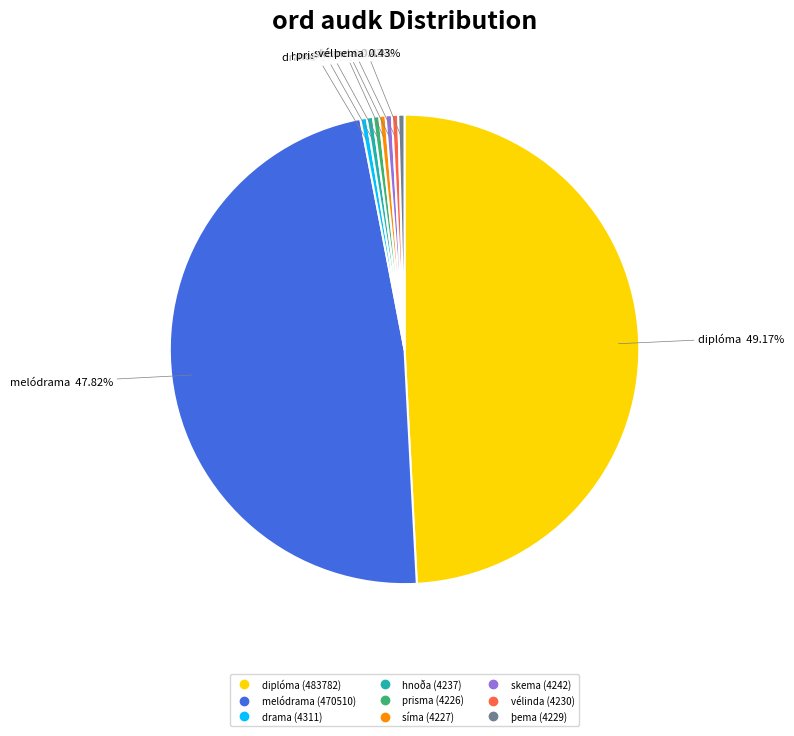

What is the largest slice in the pie chart?

diplóma